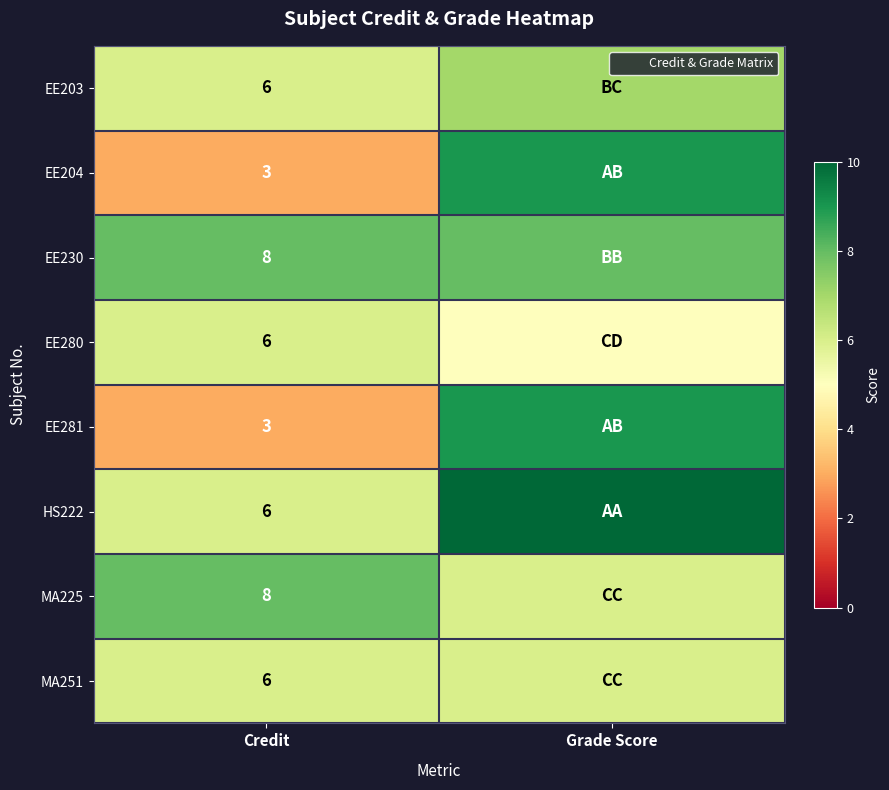

Which series changed the most between Credit and Grade Score?

EE204